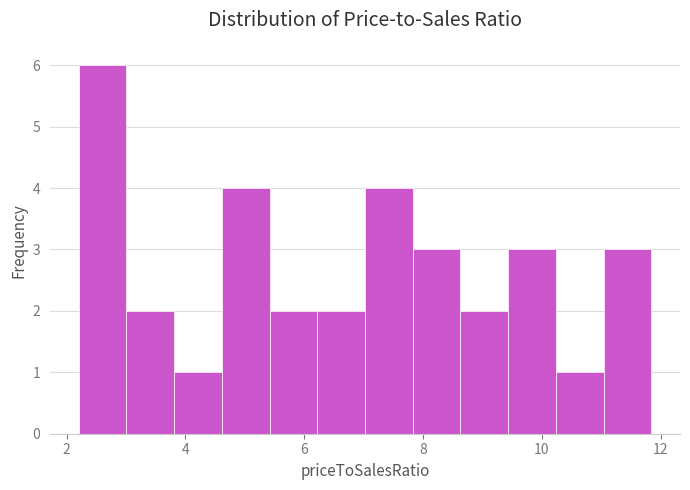

Reading left to right, transcribe this chart: for each bar, give the range it covers on the x-axis and its height. Neither the bar edges nor the heights are printed on the chart, so give them approximately, as read against the axes.

2.2 to 3.0: 6
3.0 to 3.8: 2
3.8 to 4.6: 1
4.6 to 5.4: 4
5.4 to 6.2: 2
6.2 to 7.0: 2
7.0 to 7.8: 4
7.8 to 8.6: 3
8.6 to 9.4: 2
9.4 to 10.2: 3
10.2 to 11.0: 1
11.0 to 11.8: 3